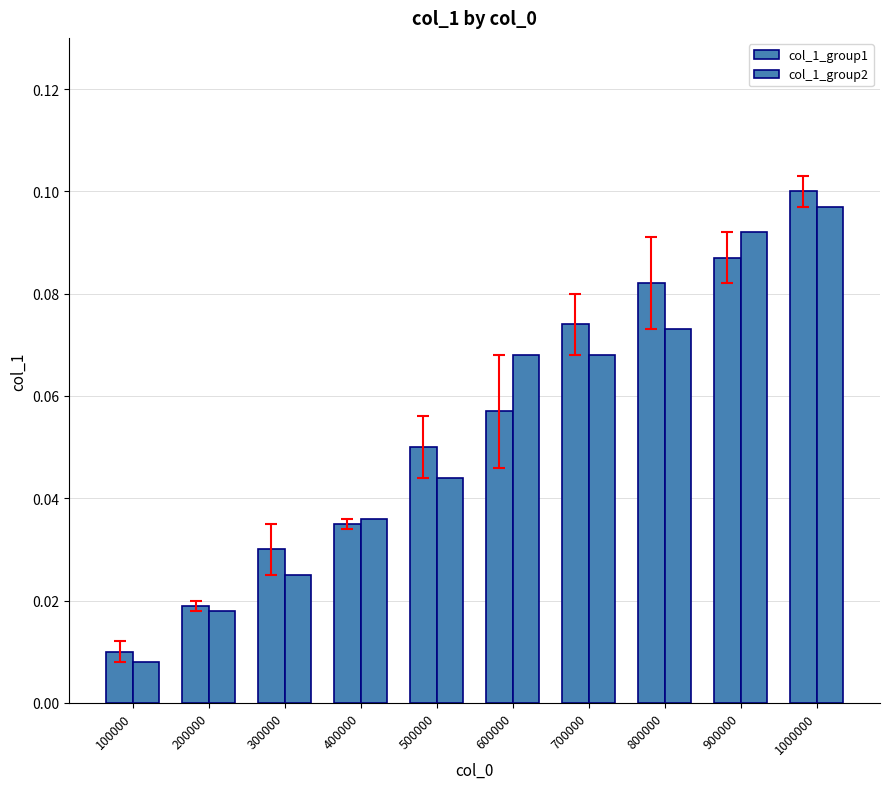

Are the bars grouped side by side (vs. stacked)?

Yes